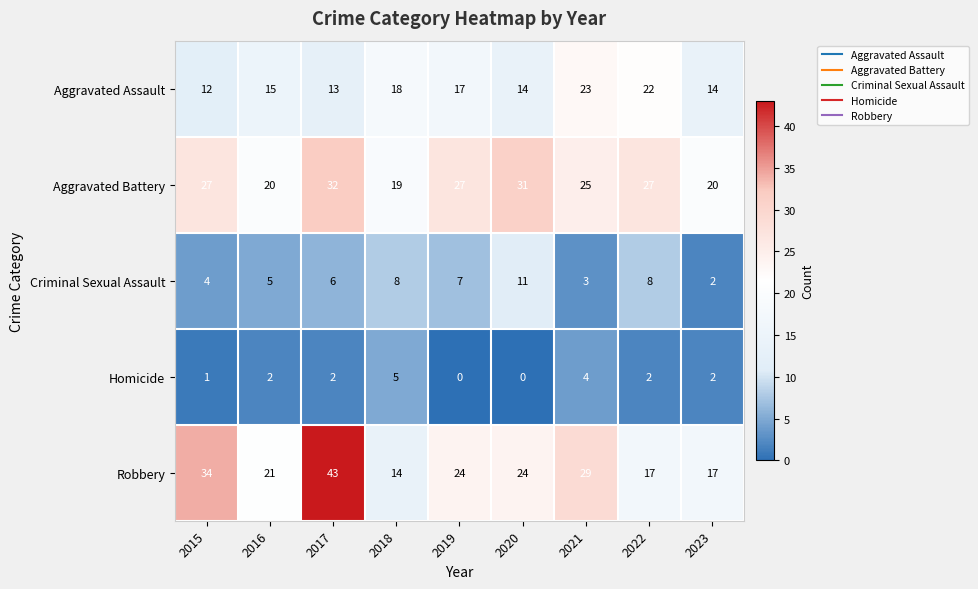

At which category is the sum across all series the highest?

2017